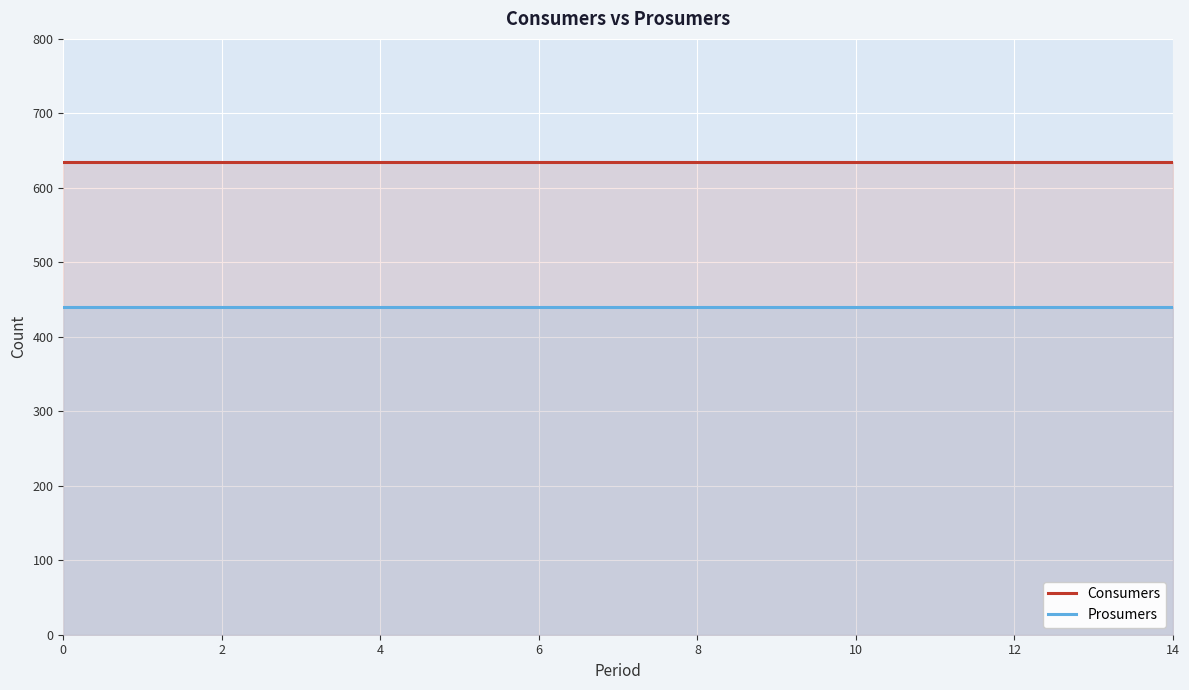

What are all the series names shown in the legend?

Consumers, Prosumers